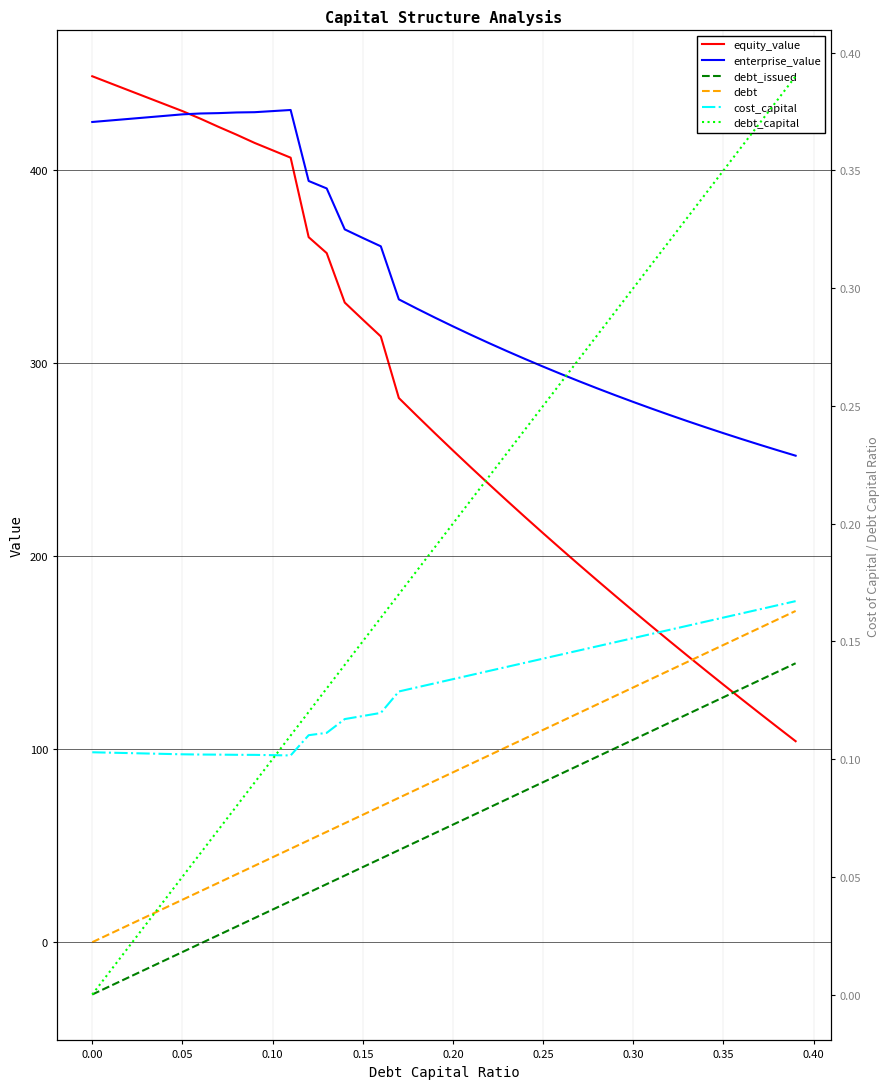

True or false: debt and enterprise_value intersect in this chart.

False